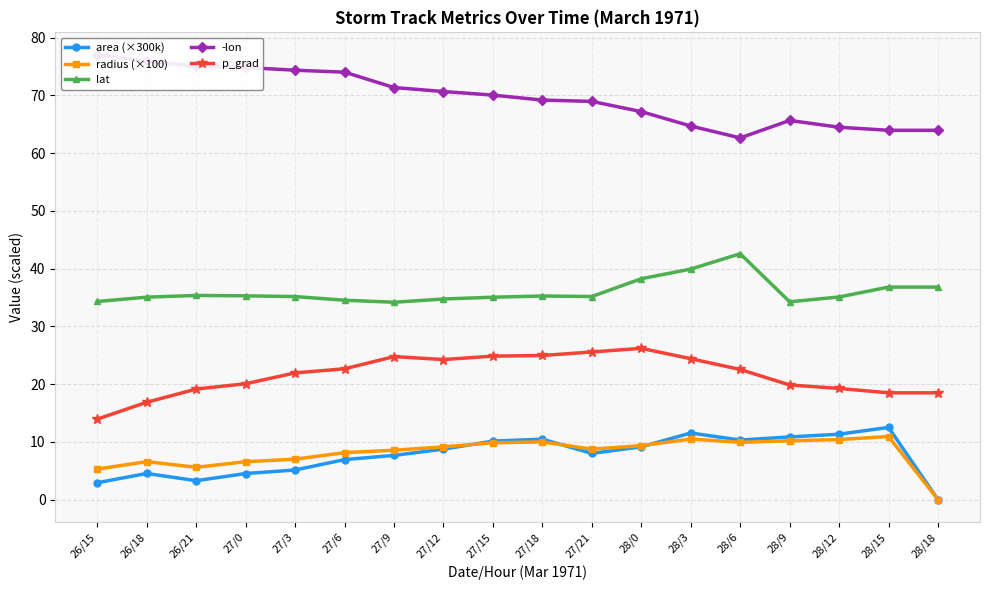

Reading right to left, list all the values displayed in this chart.

area (×300k): 28/18=0.0	28/15=12.5	28/12=11.3	28/9=10.8	28/6=10.3	28/3=11.5	28/0=9.1	27/21=8.0	27/18=10.5	27/15=10.1	27/12=8.7	27/9=7.7	27/6=6.9	27/3=5.1	27/0=4.5	26/21=3.3	26/18=4.5	26/15=2.9
radius (×100): 28/18=0.0	28/15=10.9	28/12=10.4	28/9=10.2	28/6=9.9	28/3=10.5	28/0=9.3	27/21=8.7	27/18=10.0	27/15=9.8	27/12=9.1	27/9=8.6	27/6=8.1	27/3=7.0	27/0=6.6	26/21=5.6	26/18=6.6	26/15=5.3
lat: 28/18=36.8	28/15=36.8	28/12=35.1	28/9=34.2	28/6=42.6	28/3=39.9	28/0=38.2	27/21=35.2	27/18=35.2	27/15=35.0	27/12=34.7	27/9=34.2	27/6=34.5	27/3=35.1	27/0=35.3	26/21=35.4	26/18=35.0	26/15=34.3
-lon: 28/18=63.9	28/15=63.9	28/12=64.5	28/9=65.6	28/6=62.6	28/3=64.7	28/0=67.2	27/21=68.9	27/18=69.2	27/15=70.0	27/12=70.7	27/9=71.3	27/6=74.0	27/3=74.3	27/0=74.8	26/21=75.0	26/18=75.9	26/15=77.0
p_grad: 28/18=18.5	28/15=18.5	28/12=19.2	28/9=19.9	28/6=22.5	28/3=24.4	28/0=26.2	27/21=25.6	27/18=24.9	27/15=24.8	27/12=24.2	27/9=24.8	27/6=22.6	27/3=21.9	27/0=20.1	26/21=19.1	26/18=16.9	26/15=13.9